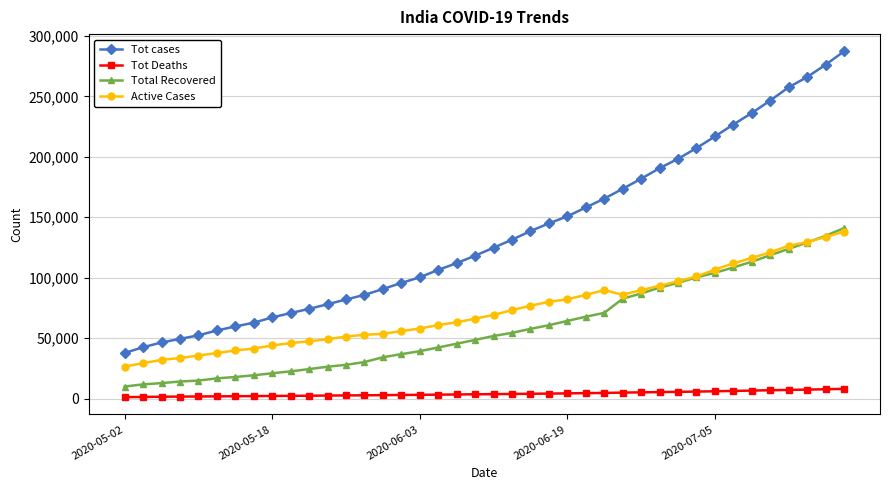

Which series has the widest spread of values?

Tot cases